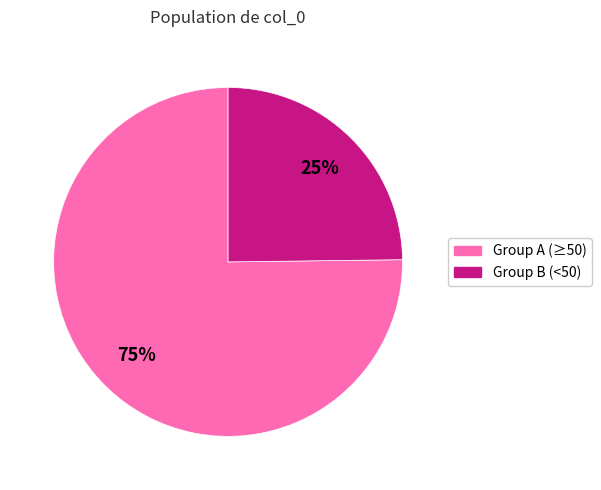

Which category has the smallest portion of the pie?

Group B (<50)